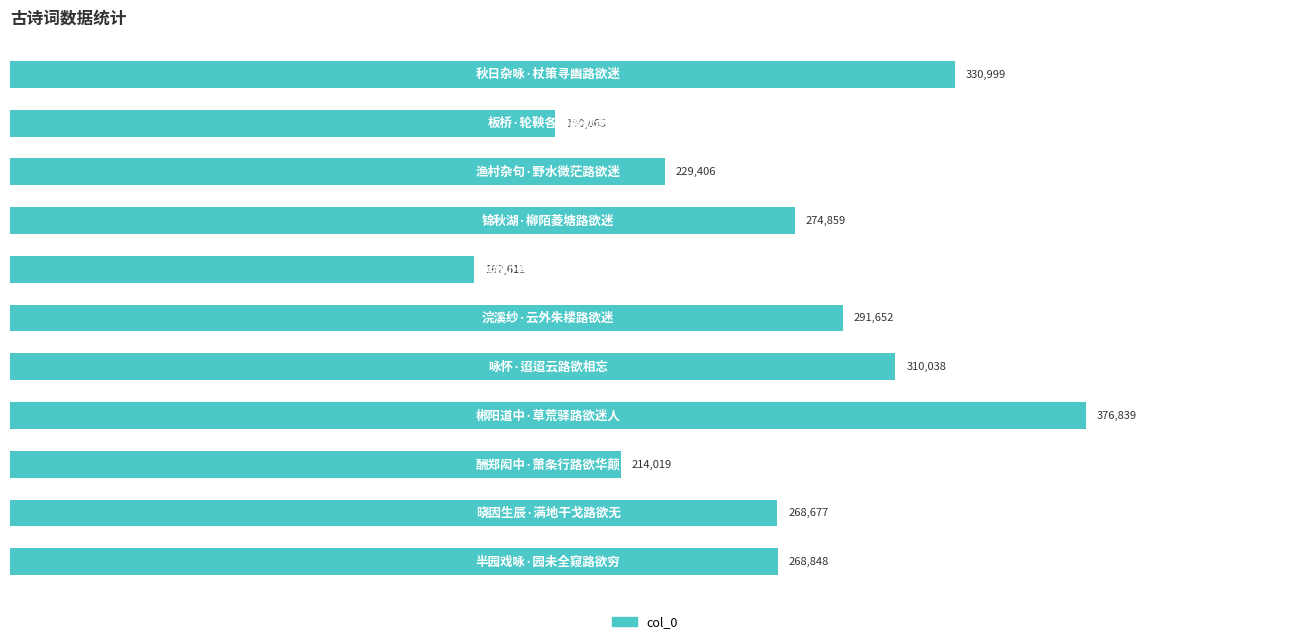

What is the minimum value shown in the chart?

162611